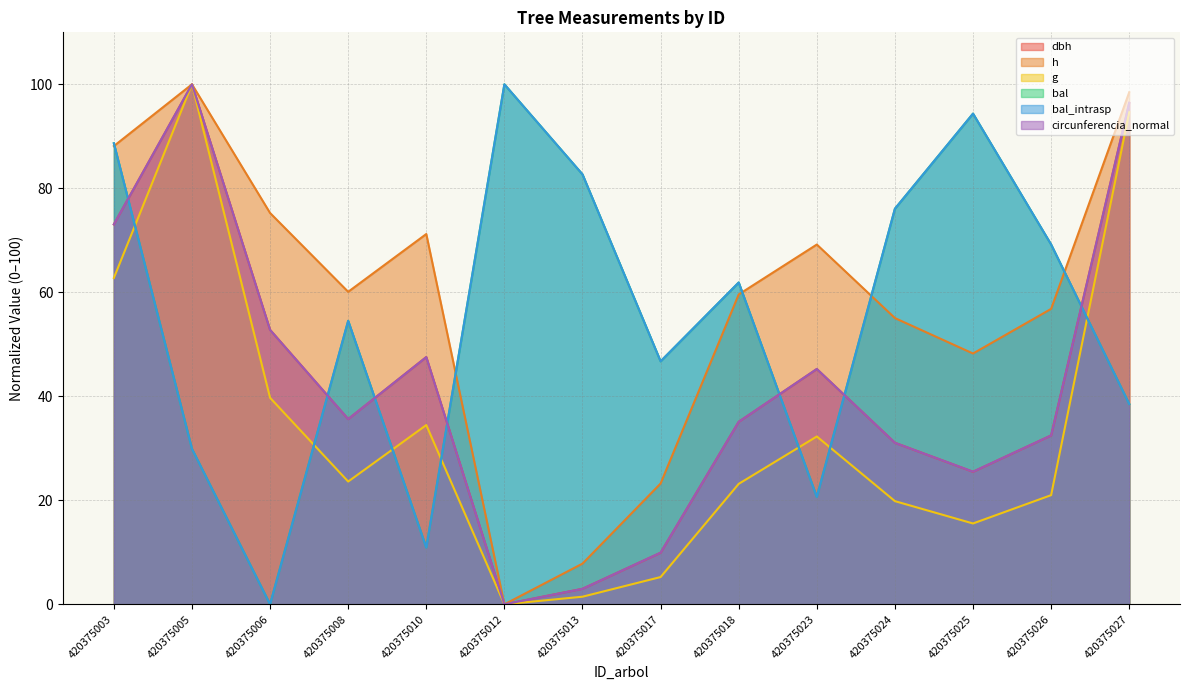

Where is h nearest to the value 50?

420375025